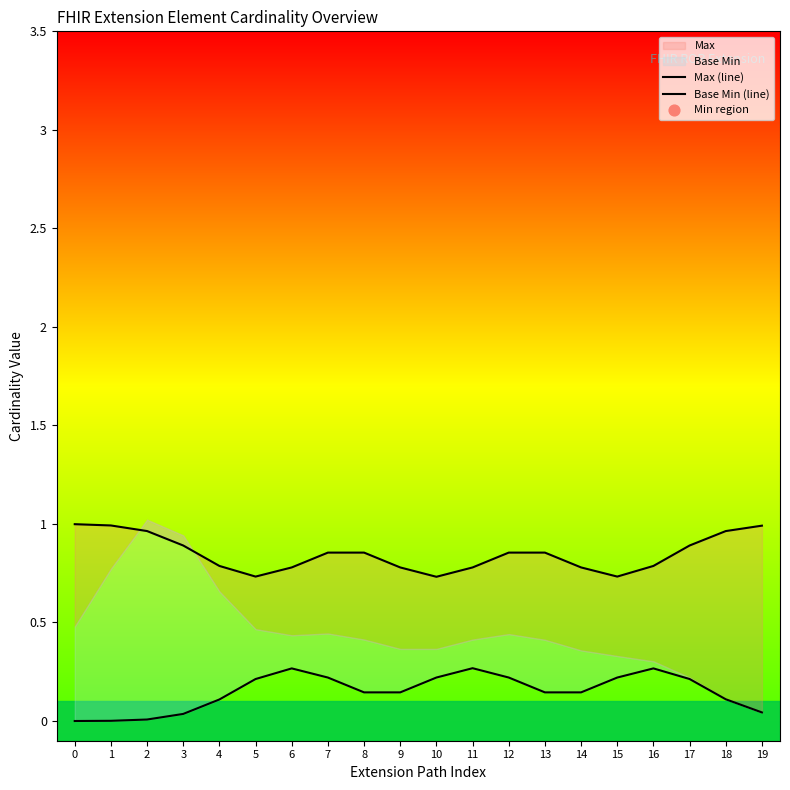

Which series contains the highest Y value?

Max (line)